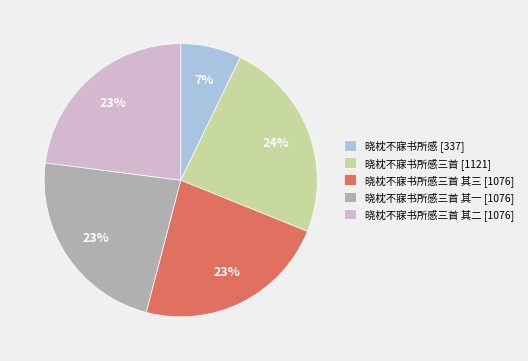

To the nearest percent, what percentage of the pie is 晓枕不寐书所感三首 其一 [1076]?

23%